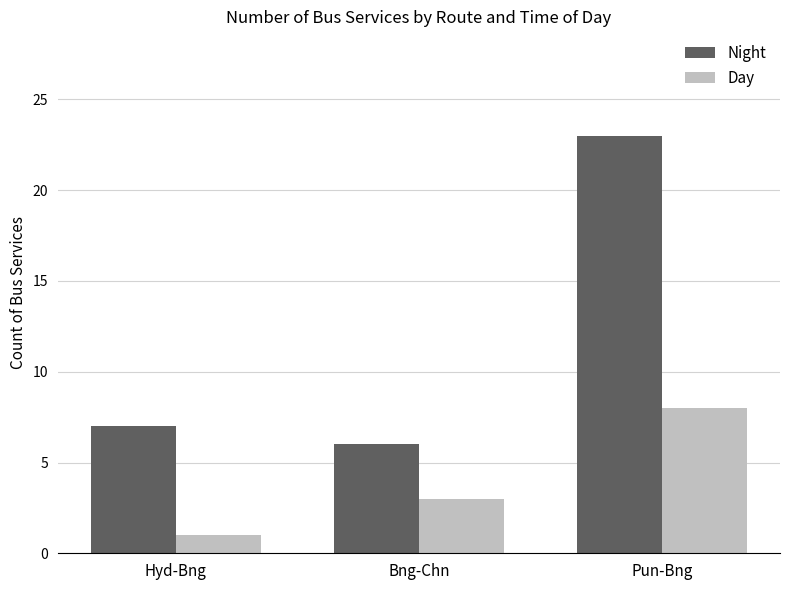

Where is Day nearest to the value 4?

Bng-Chn